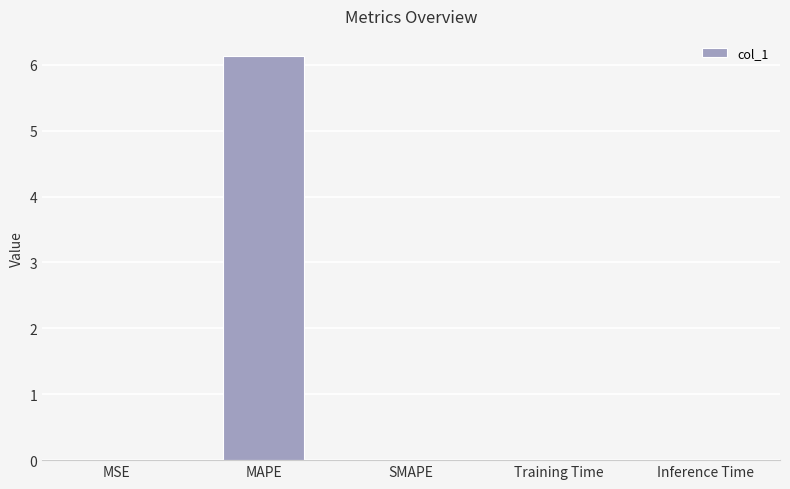

Which has a higher value, MAPE or MSE?

MAPE